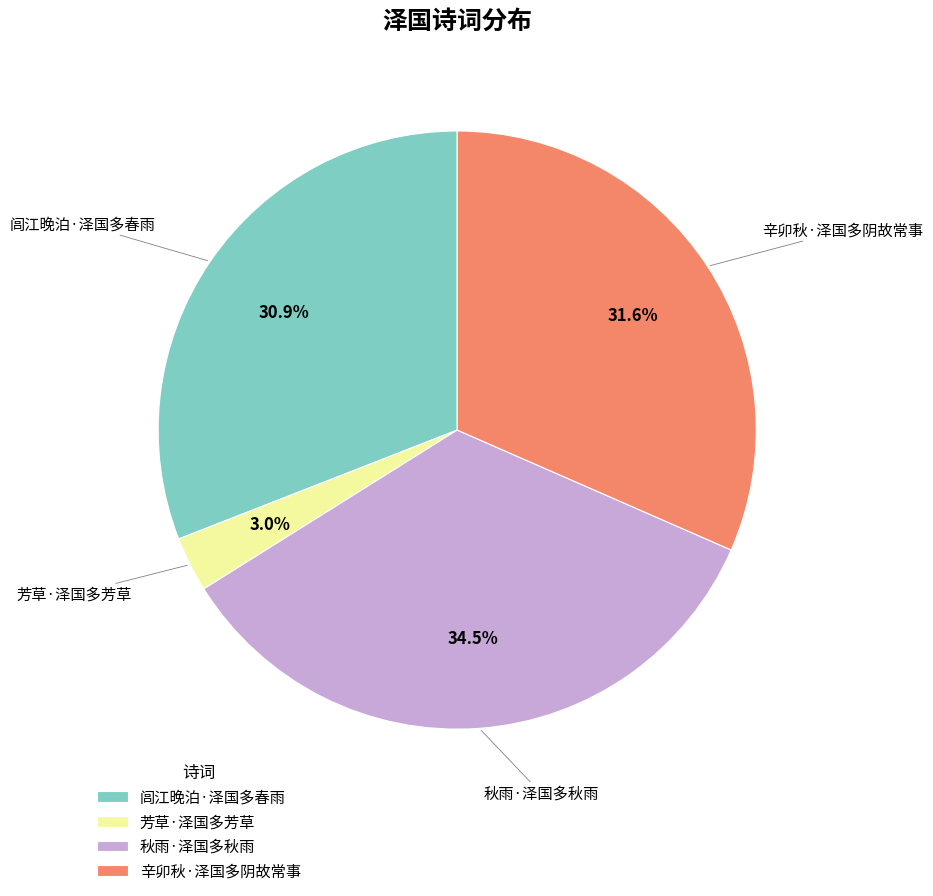

Count the number of slices in the pie.

4